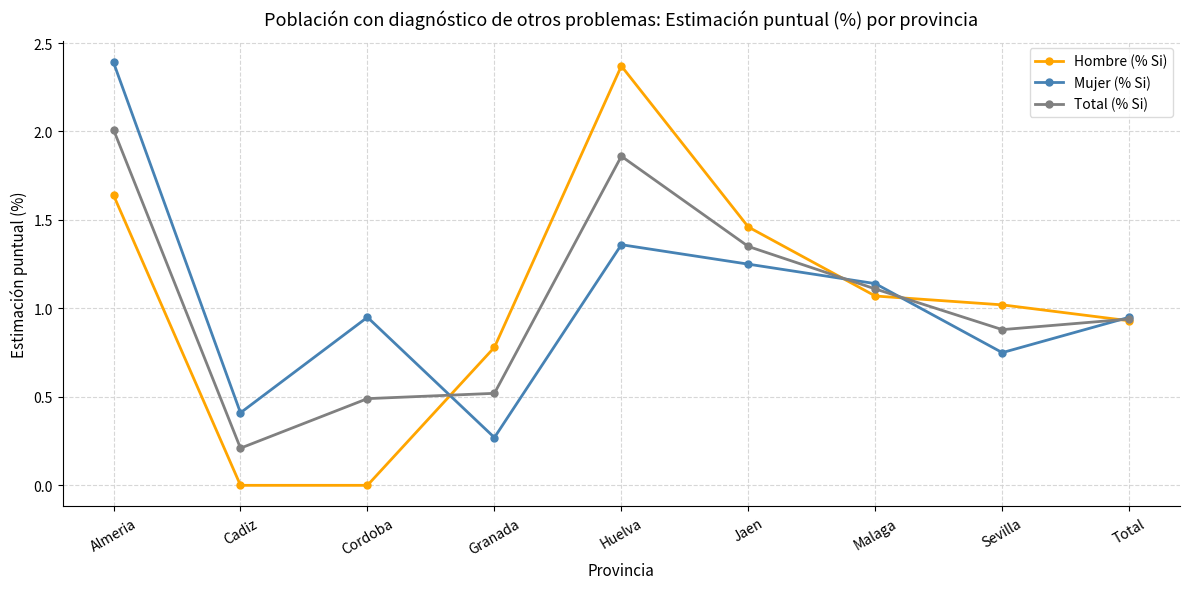

Is this an area chart (filled region under the line)?

No